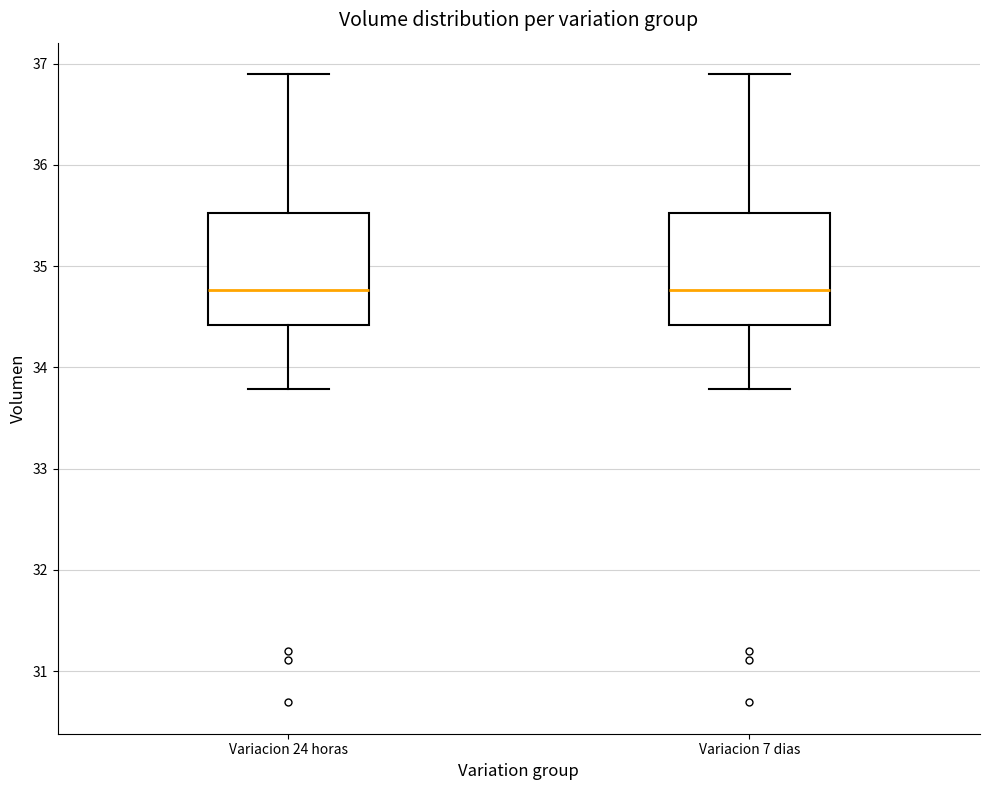

Reading left to right, read every box against the y-axis: the position of its median line, the range the box covers, and the ends of its whiskers. The values are not printed on the chart, so give them approximately, as read against the axis.

Variacion 24 horas: median 34.8, box 34.4 to 35.5, whiskers 33.8 to 36.9
Variacion 7 dias: median 34.8, box 34.4 to 35.5, whiskers 33.8 to 36.9